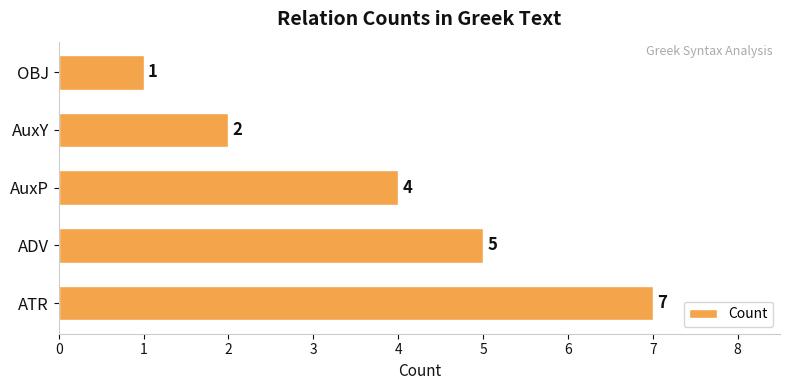

What is the minimum value shown in the chart?

1